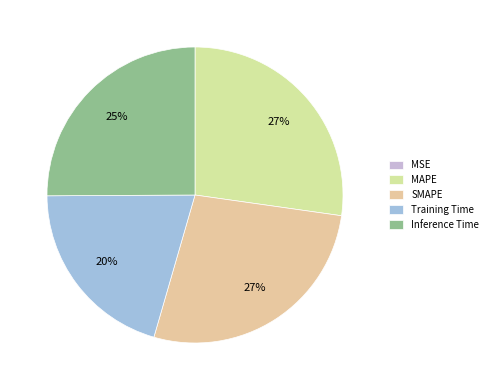

Rank the categories by value from highest to lowest.

SMAPE, MAPE, Inference Time, Training Time, MSE